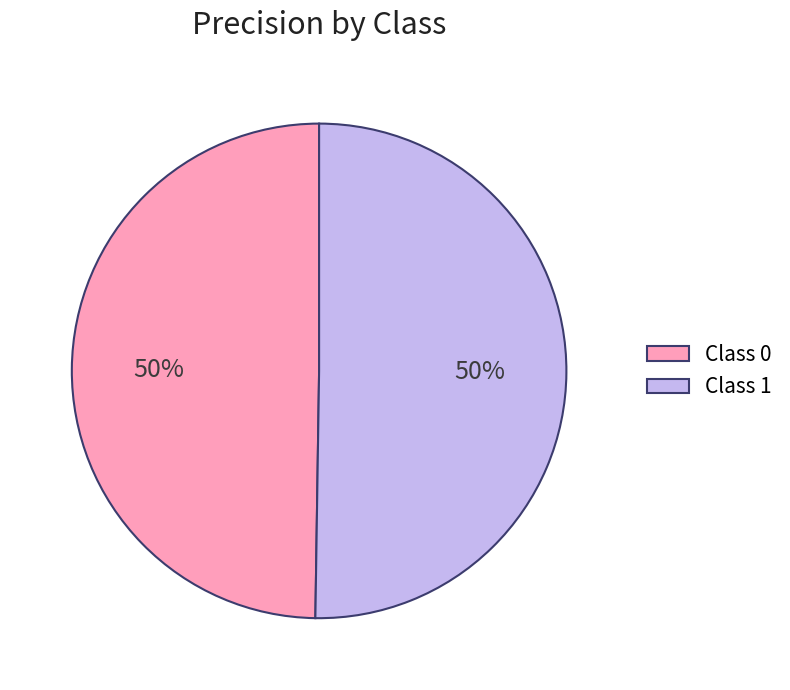

Do Class 1 and Class 0 together represent more than half of the pie?

Yes